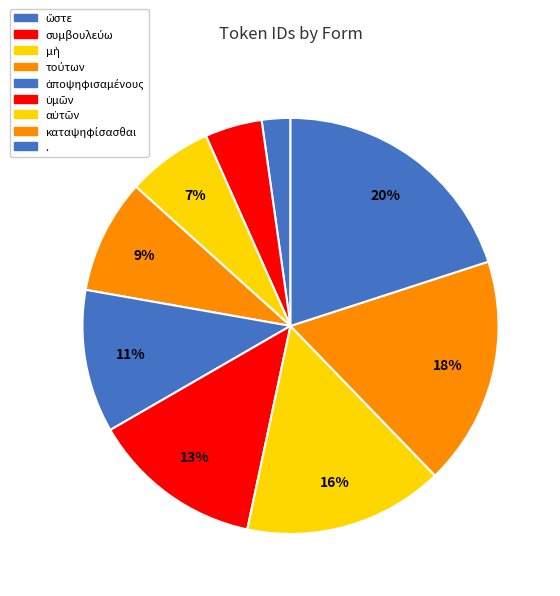

What percentage do ἀποψηφισαμένους and ὥστε together represent?

13.3%